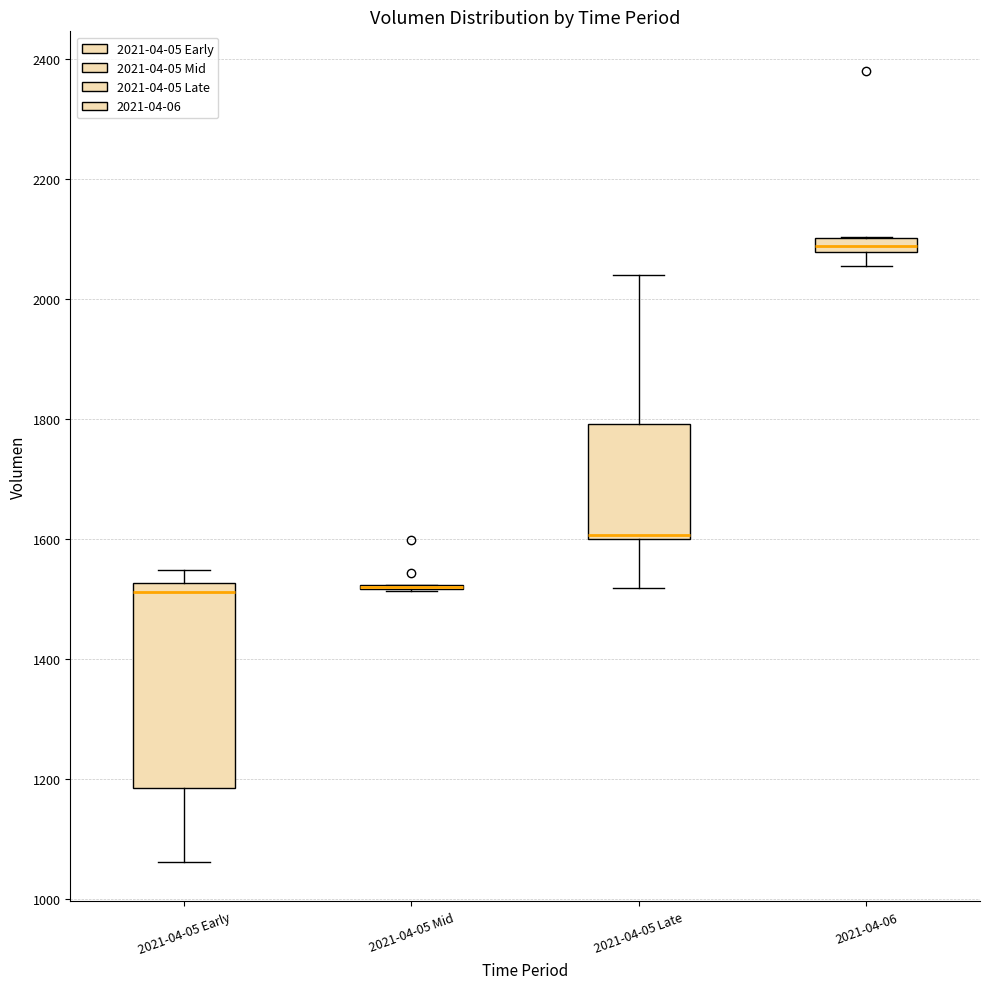

Which box is the tallest, from its lower edge to its upper edge?

2021-04-05 Early